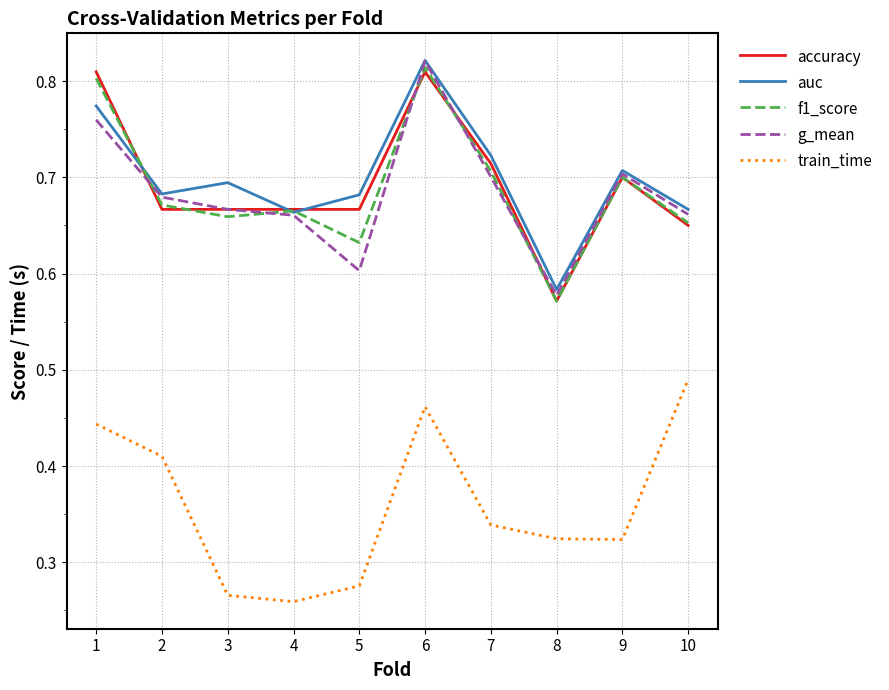

True or false: train_time and g_mean cross at least once.

False